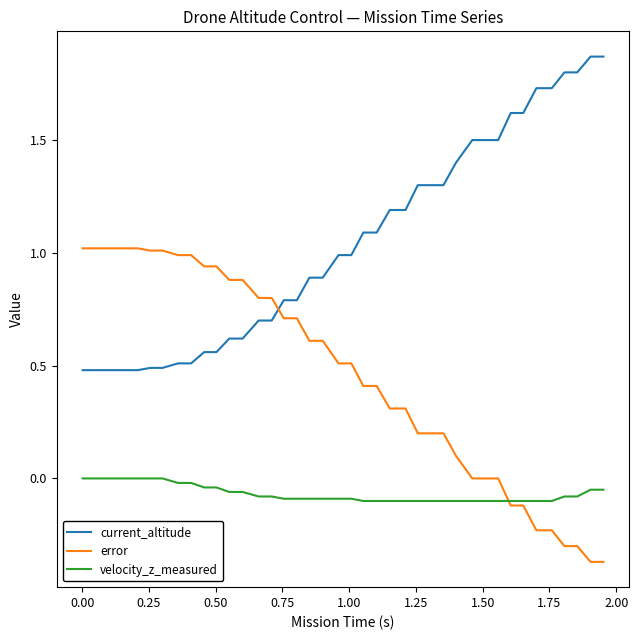

List the series in order of their peak value, highest first.

current_altitude, error, velocity_z_measured